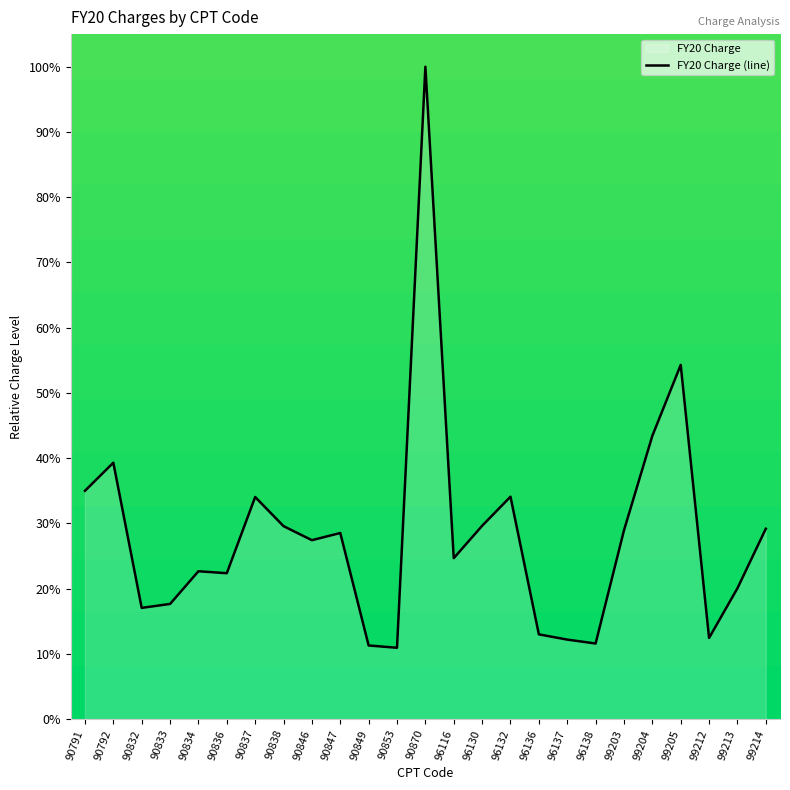

What is the ratio of the value at 99212 to the value at 99203?

0.4